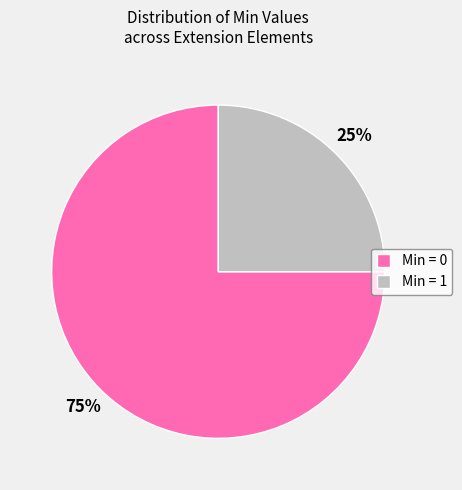

Does any single category account for the majority?

Yes